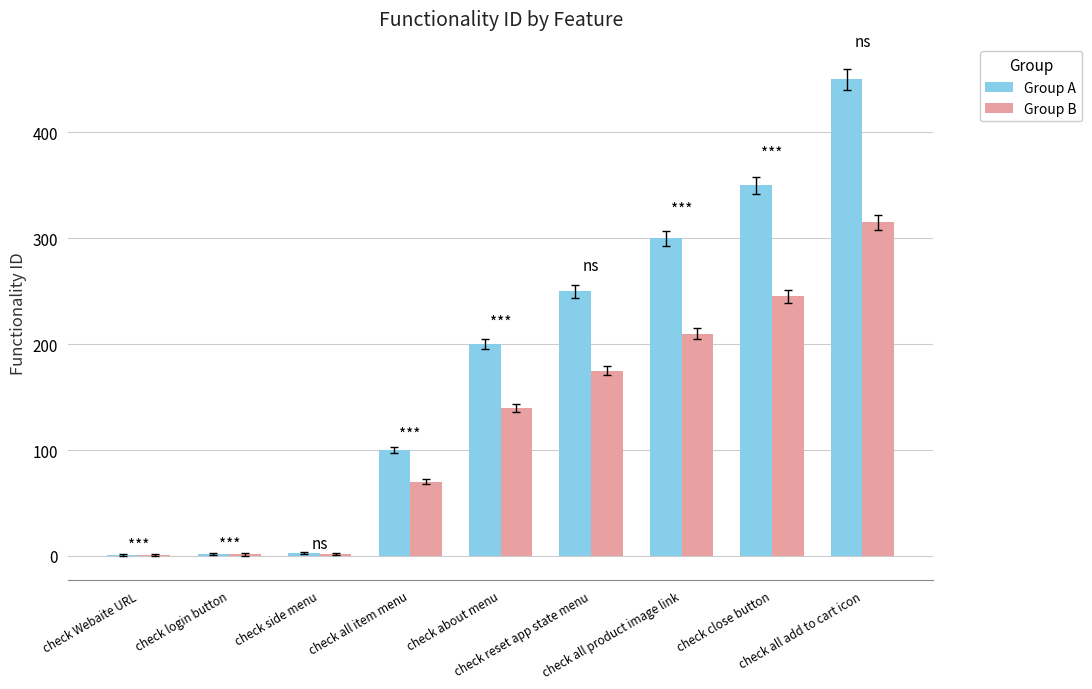

What are all the series names shown in the legend?

Group A, Group B